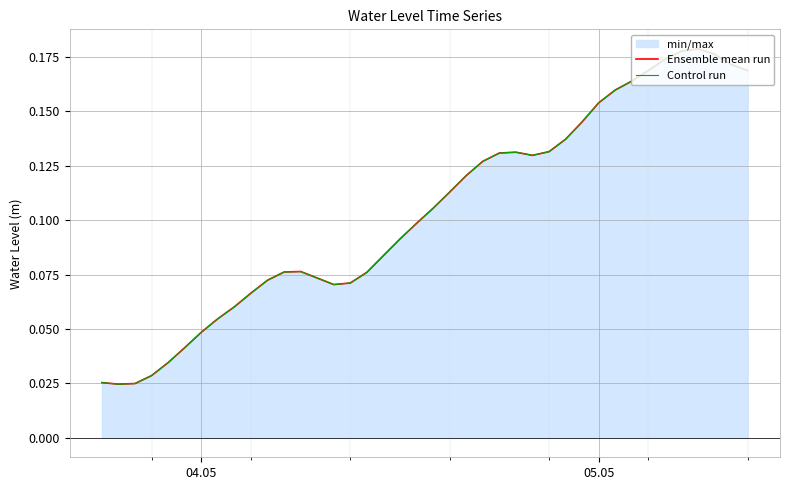

True or false: Ensemble mean run and Control run cross at least once.

False